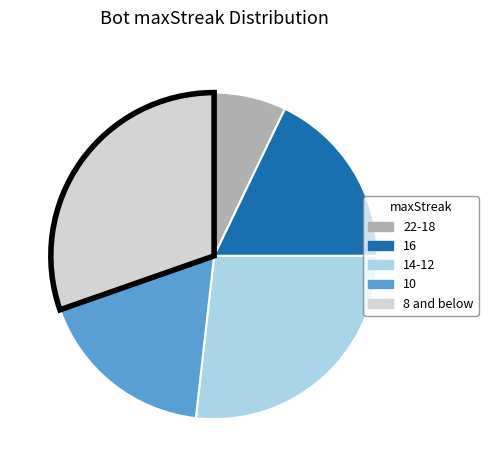

How many slices are in this pie chart?

5